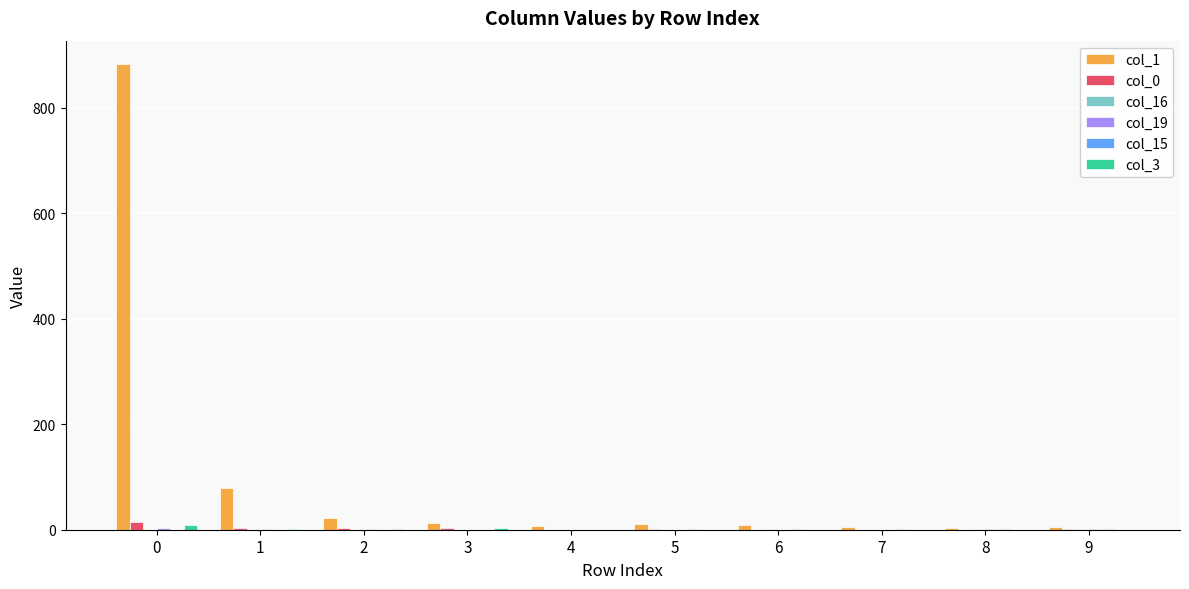

Which series has the largest total across all categories?

col_1